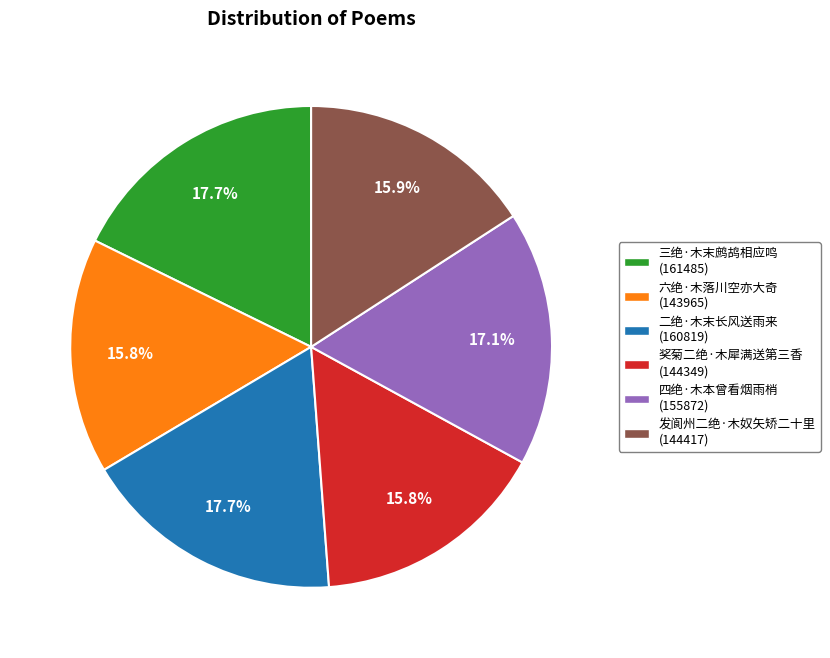

Count the number of slices in the pie.

6